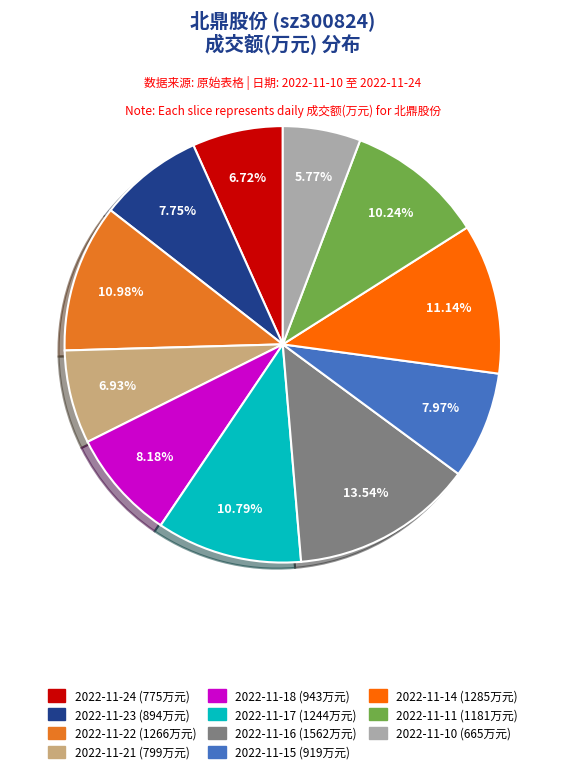

To the nearest percent, what portion does 2022-11-17 represent?

11%